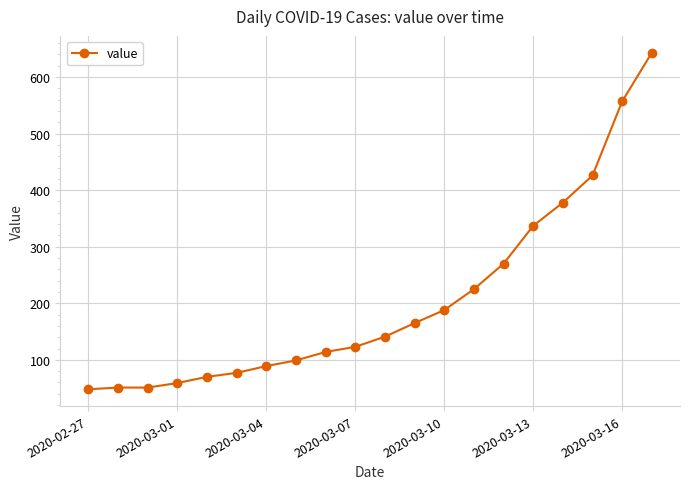

Reading left to right, list all the values displayed in this chart.

48	51	51	59	70	77	89	99	114	123	141	165	188	225	270	337	378	426	557	643